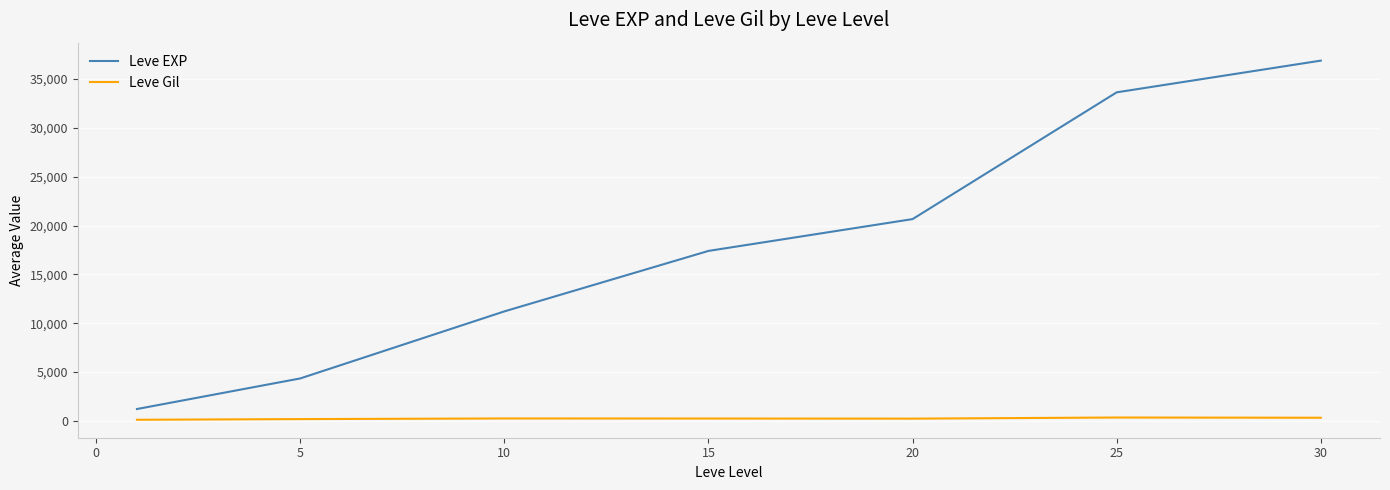

Which series has the largest range (max minus min)?

Leve EXP